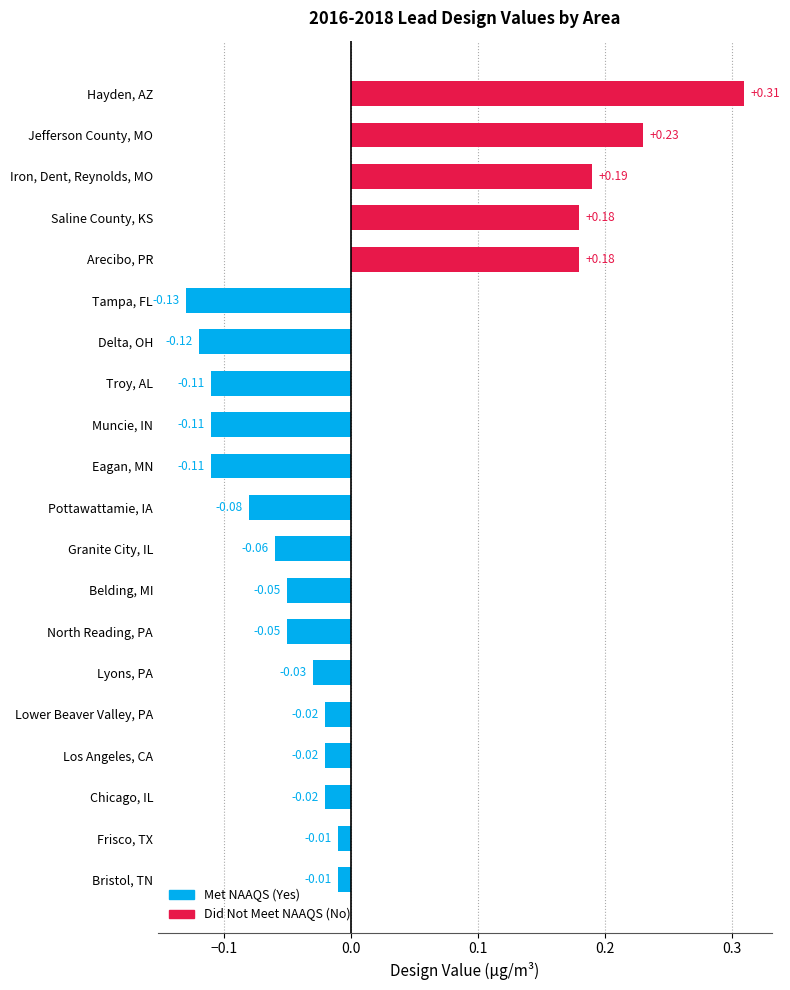

What is the change in value from Delta, OH to Granite City, IL?

+0.1